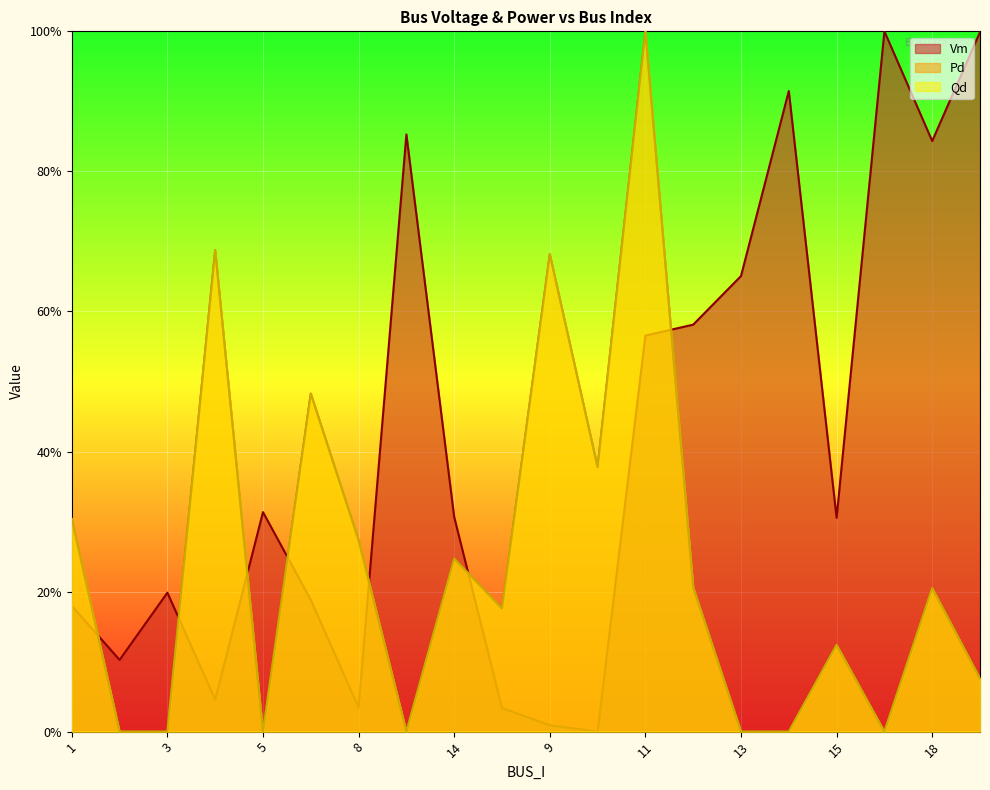

What is the sum of the Vm values at 10 and 3?

0.2